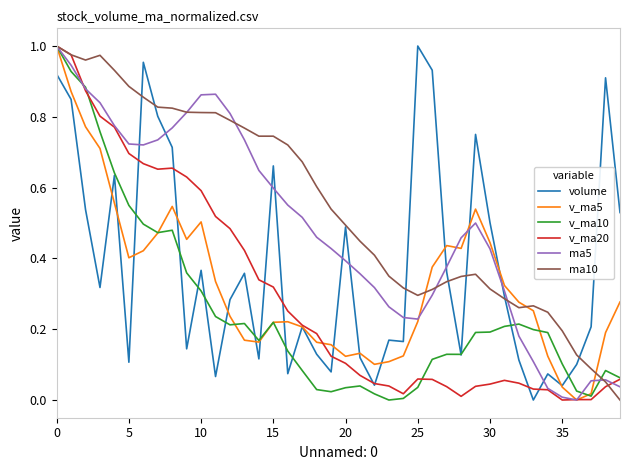

Count the number of data series in this chart.

6